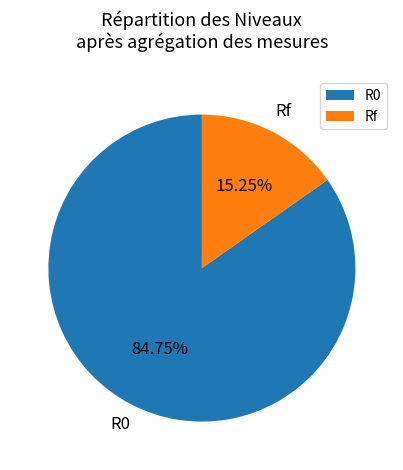

Rank the categories by value from lowest to highest.

Rf, R0